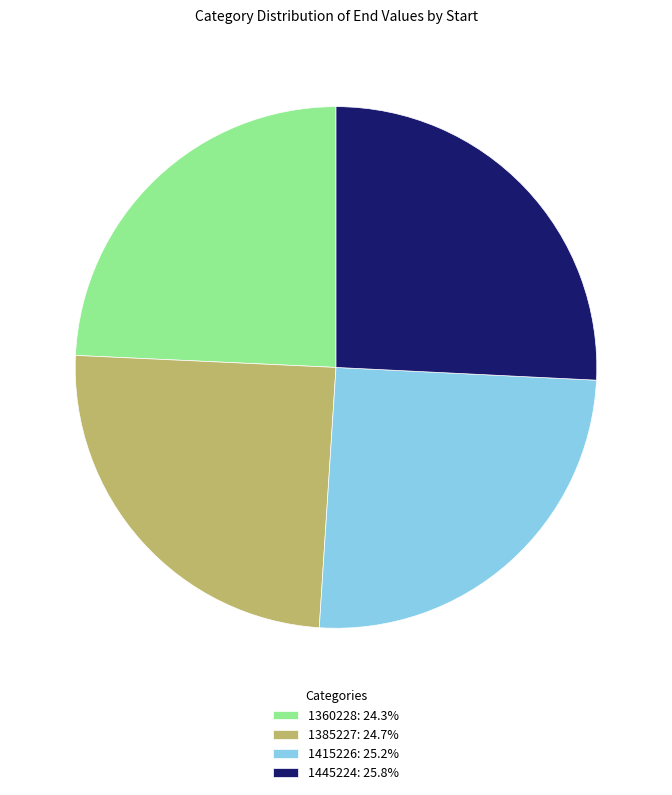

Is 1445224: 25.8% the majority of the pie?

No